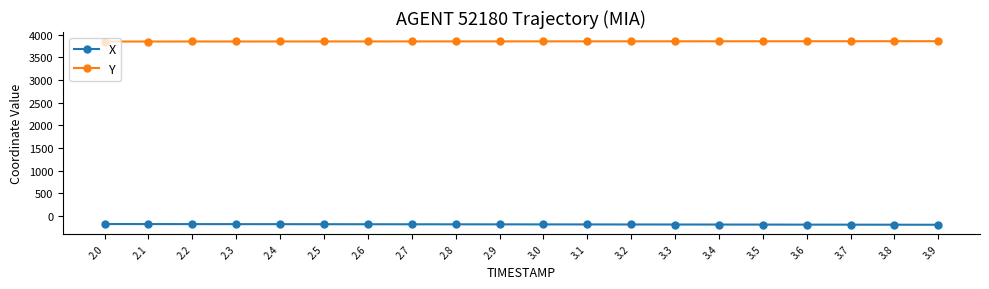

Is this an area chart (filled region under the line)?

No